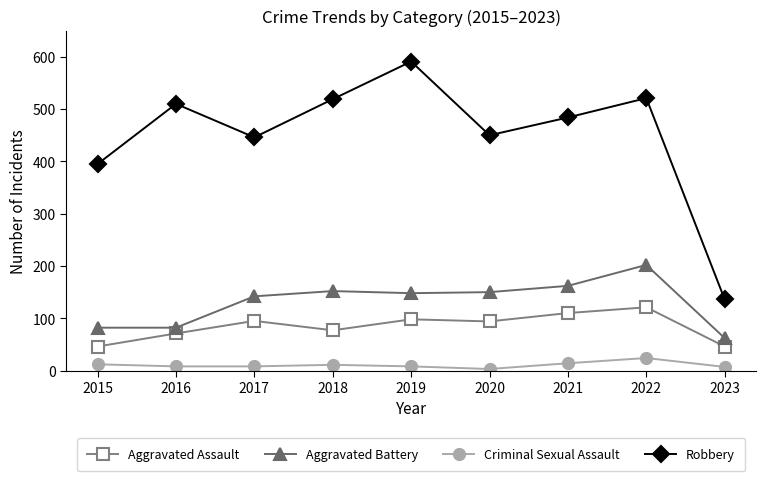

Which series has the largest total across all categories?

Robbery